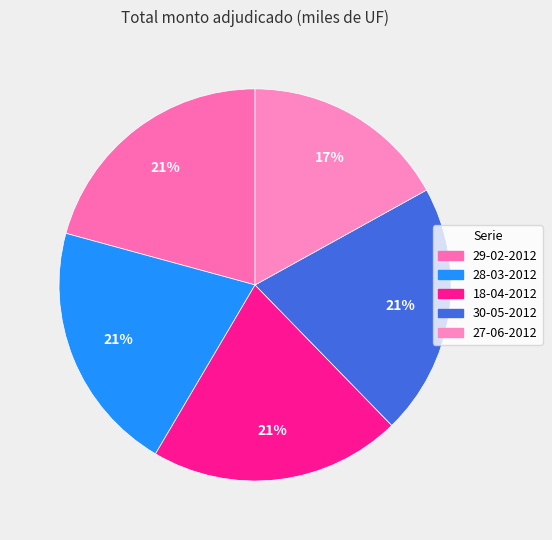

Between 29-02-2012 and 30-05-2012, which is larger?

29-02-2012